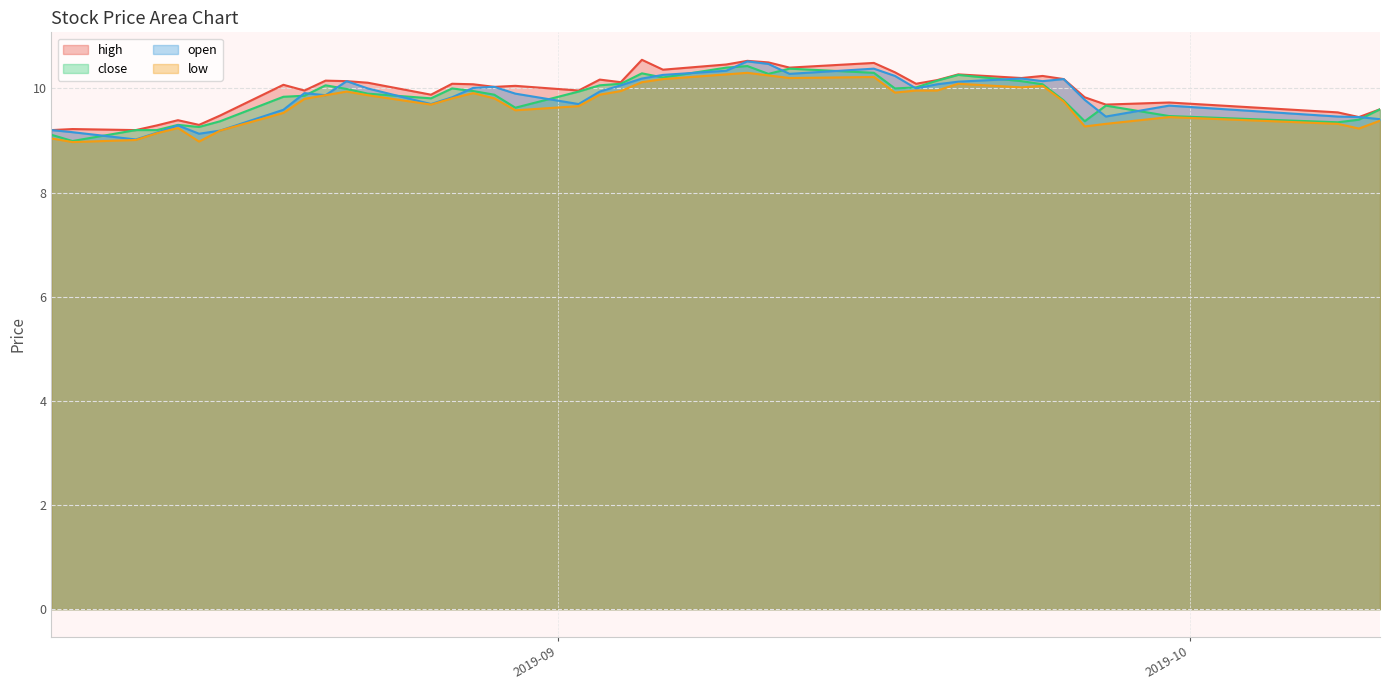

What is the difference between the close values at 2019-08-27 and 2019-09-25?

0.2